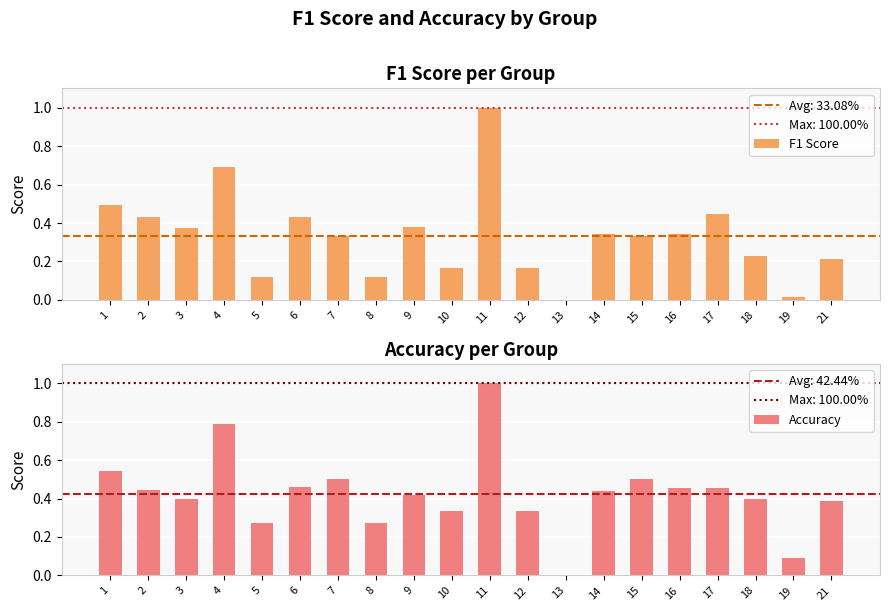

Which has a higher value, 17 or 14?

17